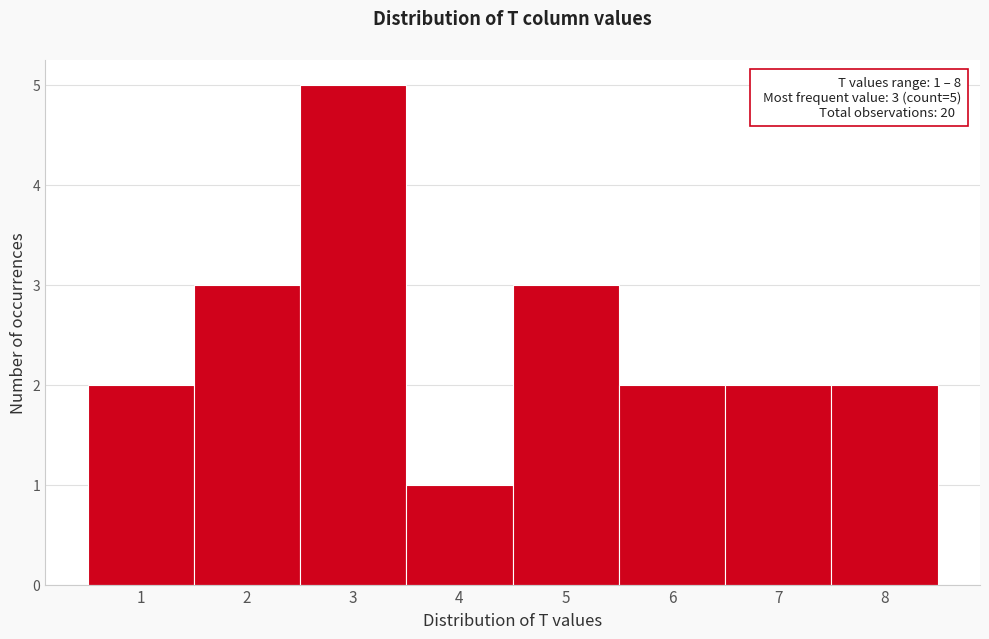

Which range on the x-axis has the tallest bar?

2.5 to 3.5